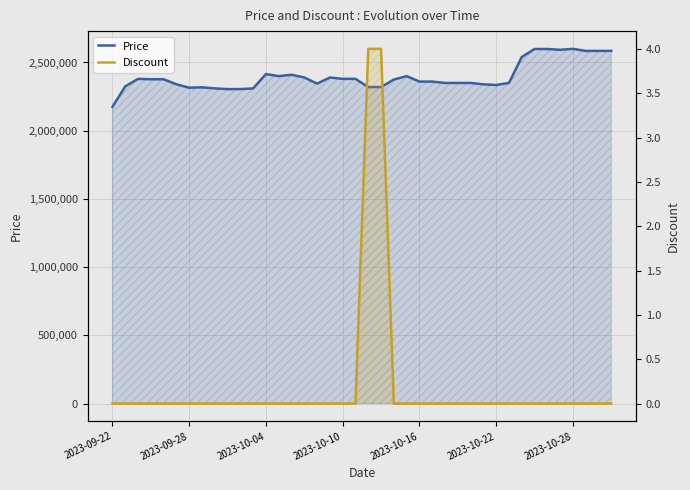

True or false: Discount and Price intersect in this chart.

False